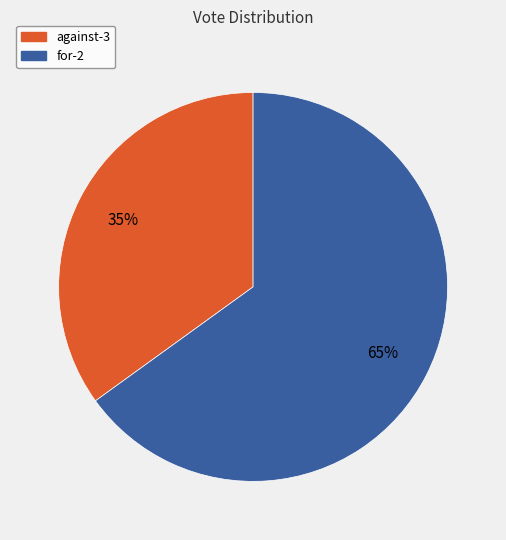

To the nearest percent, what is the combined percentage of for-2 and against-3?

100%